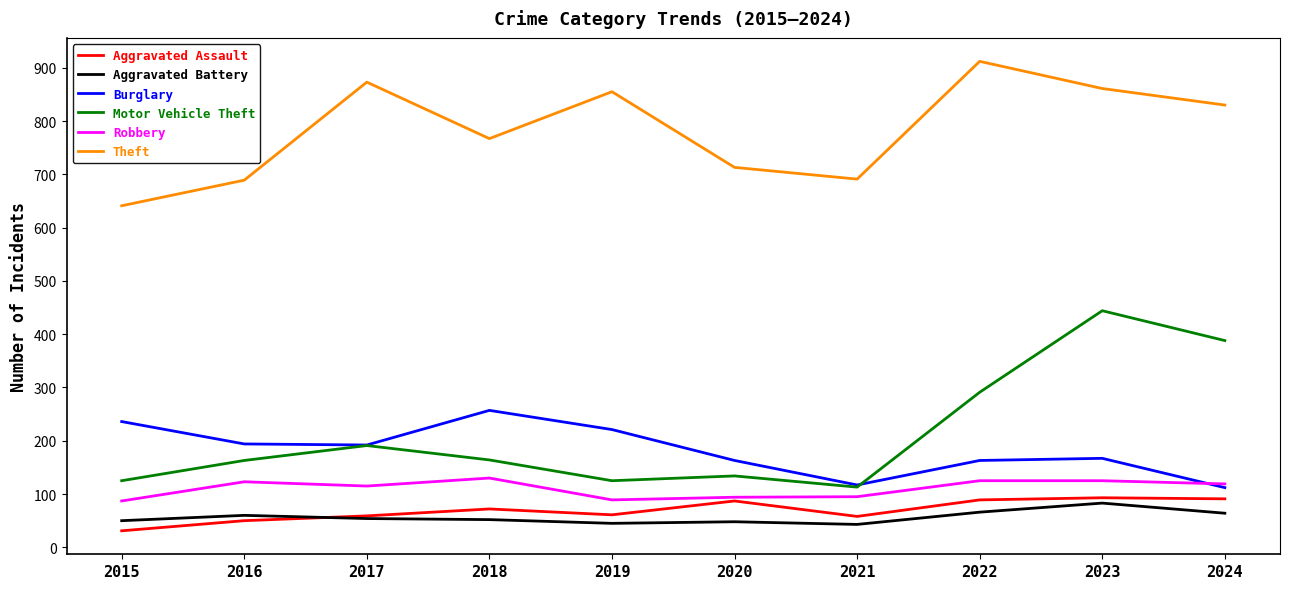

Which series has the widest spread of values?

Motor Vehicle Theft